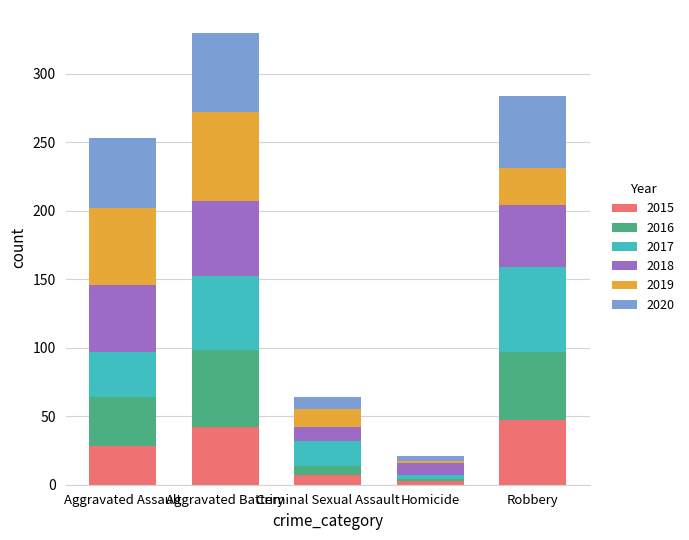

At which category is the sum across all series the highest?

Aggravated Battery